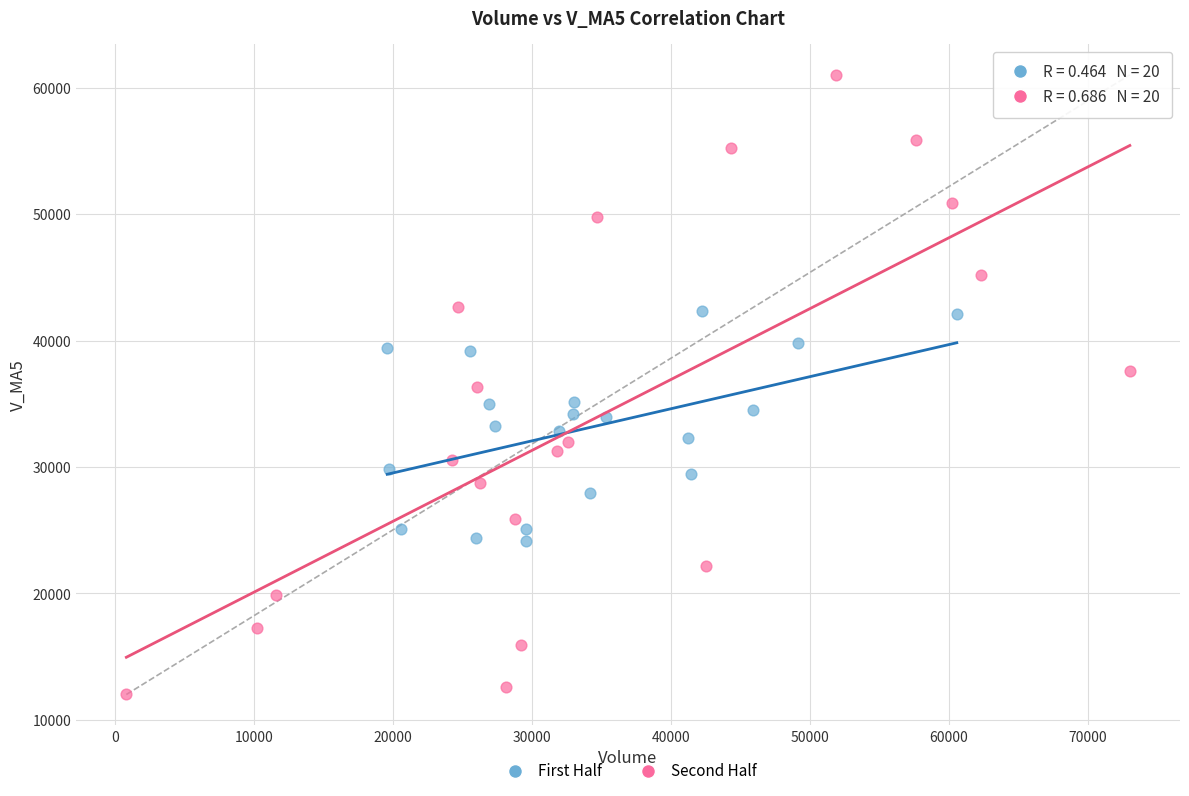

Which series has the widest spread of Y values?

Second Half